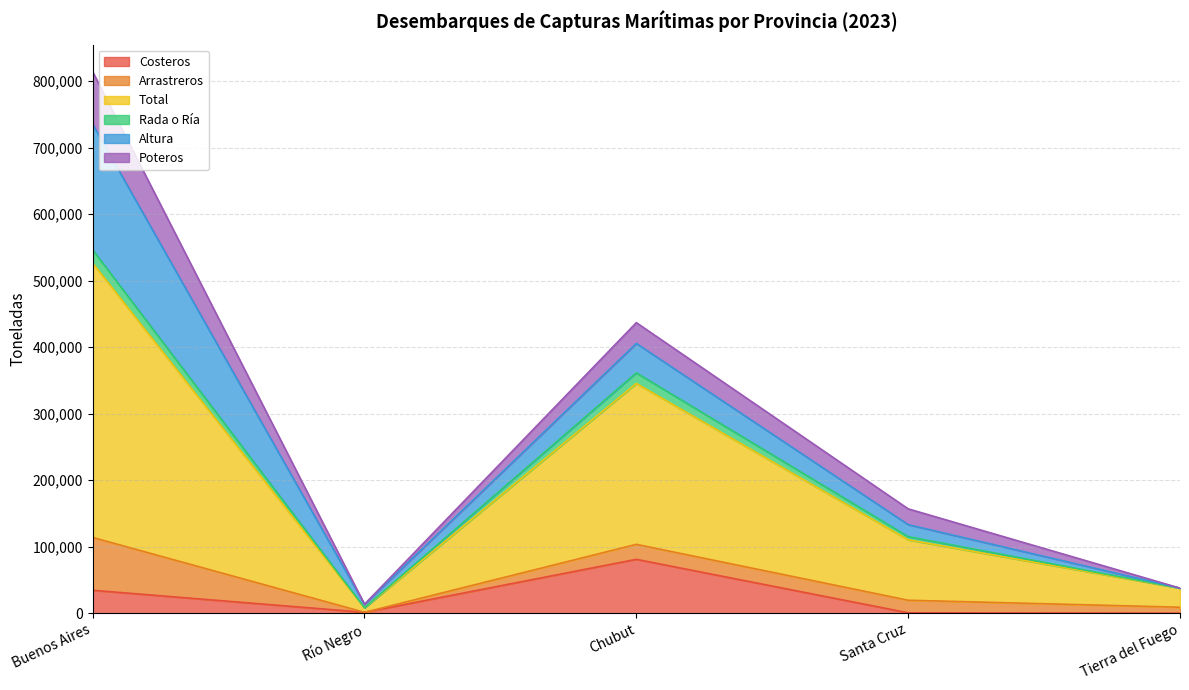

What value does the Costeros series have at Buenos Aires?

34519.4